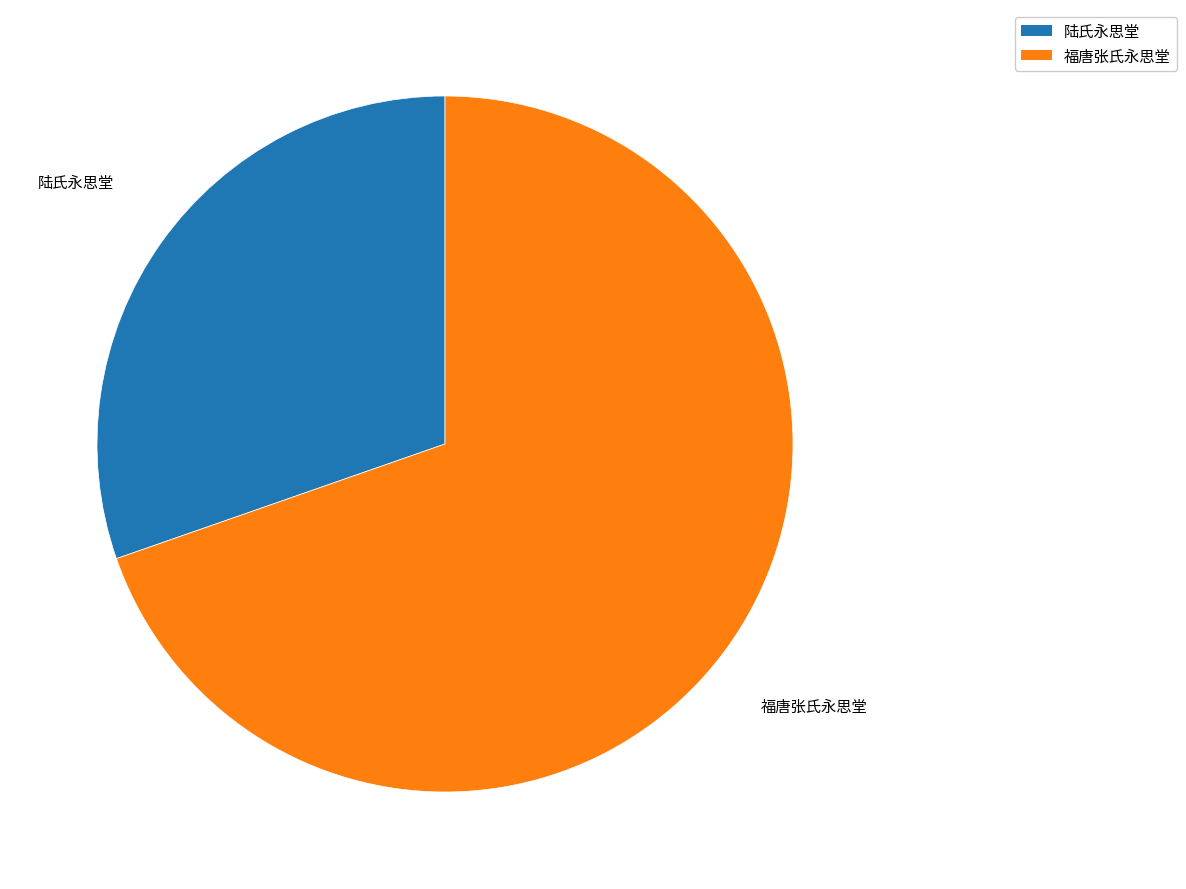

Approximately how many times larger is the value at 陆氏永思堂 compared to 福唐张氏永思堂?

0.4